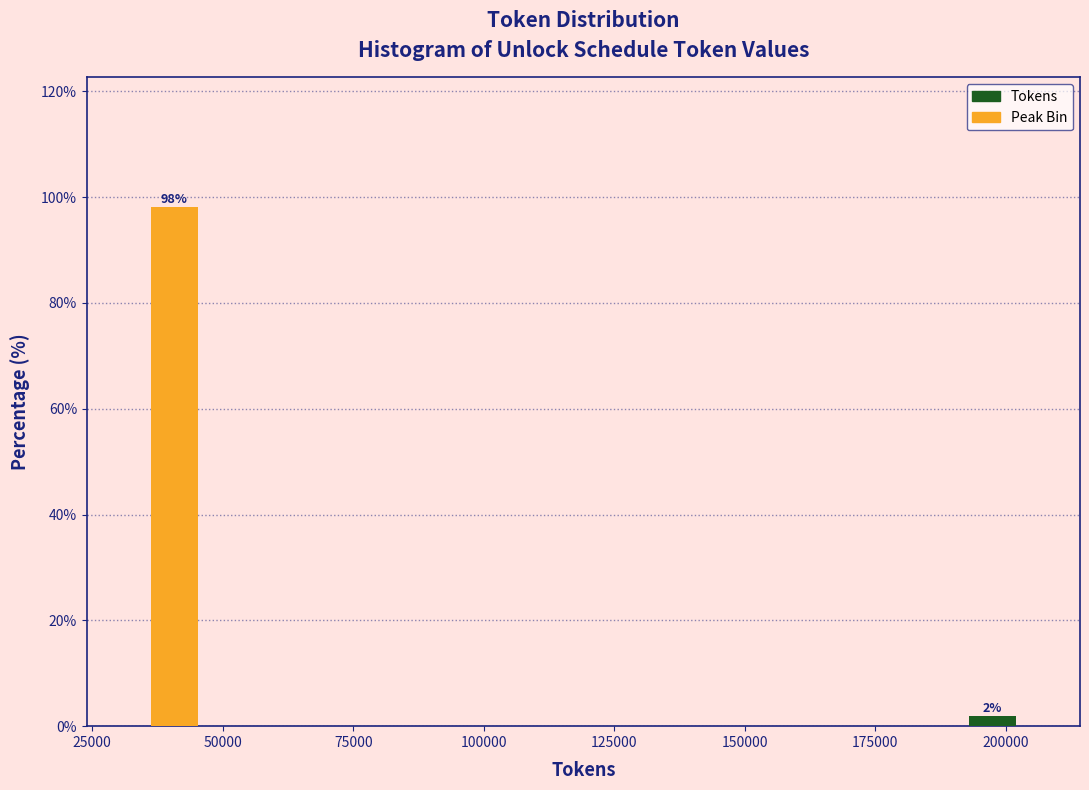

Around what value on the x-axis is the tallest bar? Give the approximate position of its centre, as read against the axis.

40000